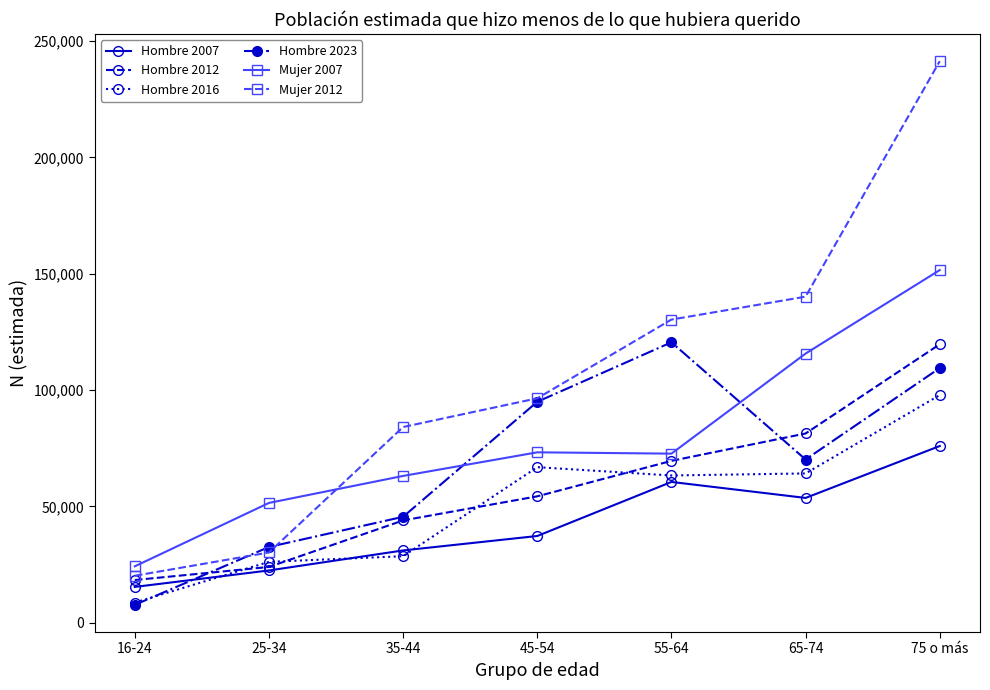

What is the highest value of the Mujer 2007 series?

151592